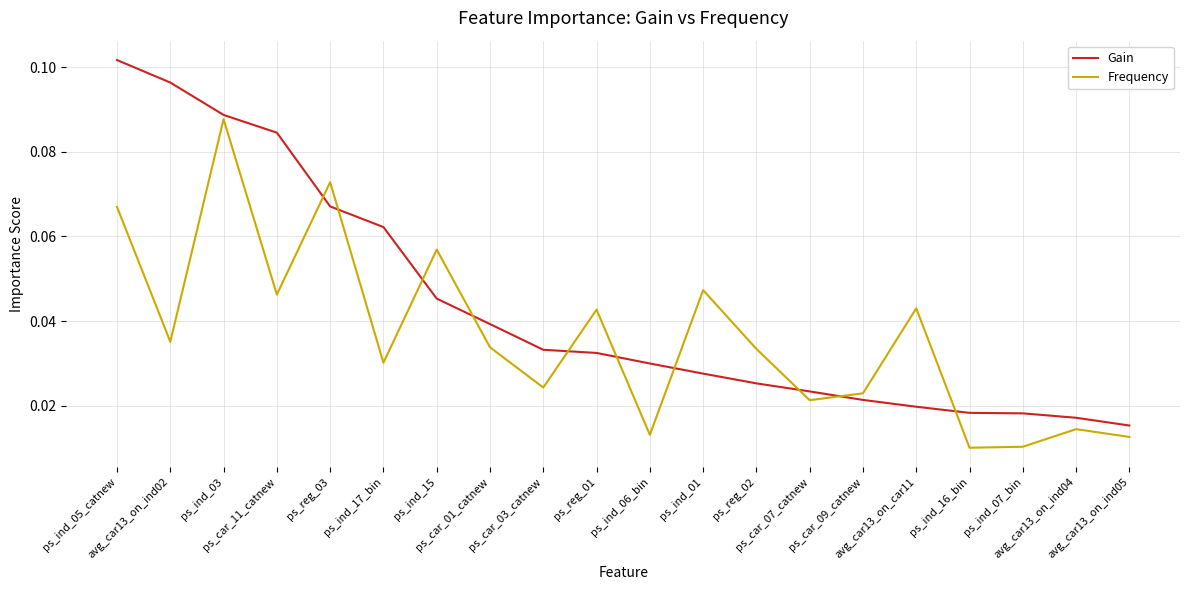

At how many categories does at least one series exceed 0?

20